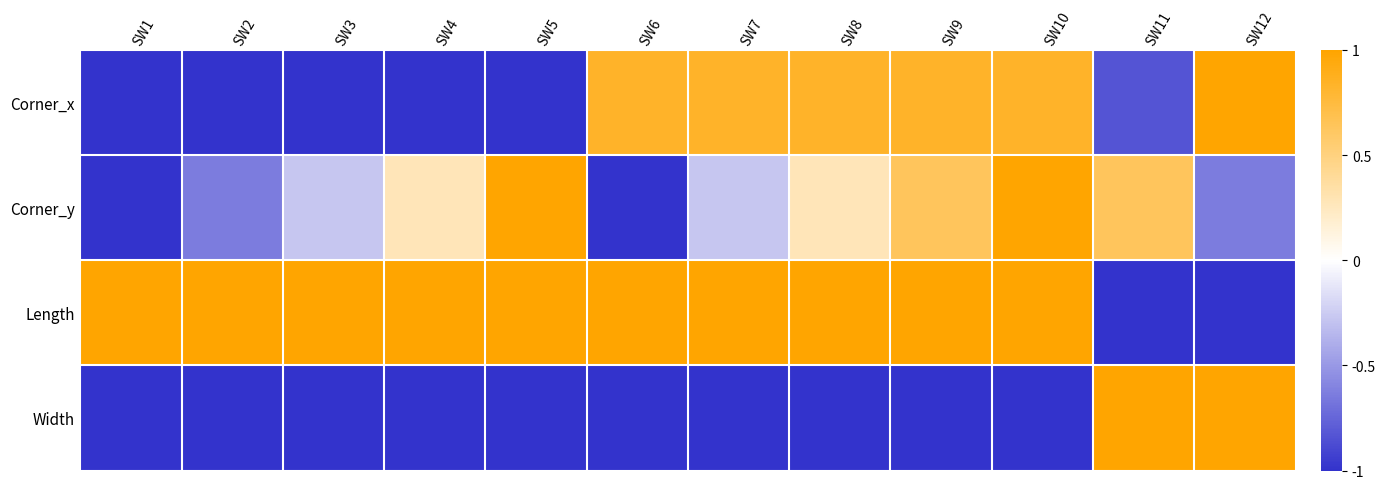

At which category is the sum across all series the highest?

SW10